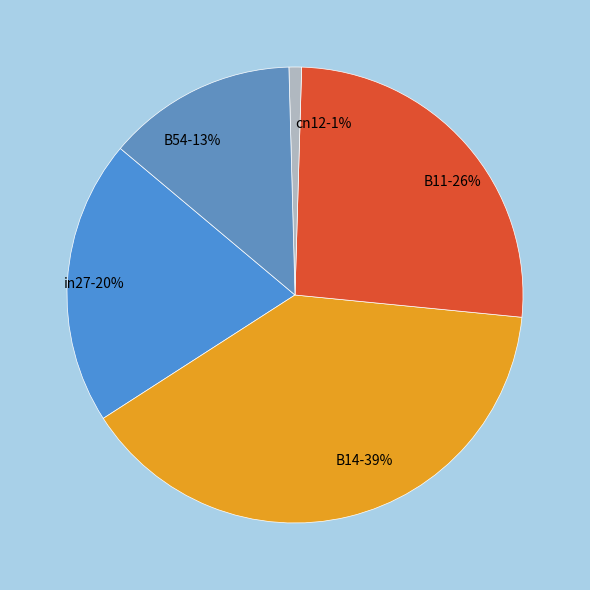

To the nearest percent, what is the average slice percentage?

20%